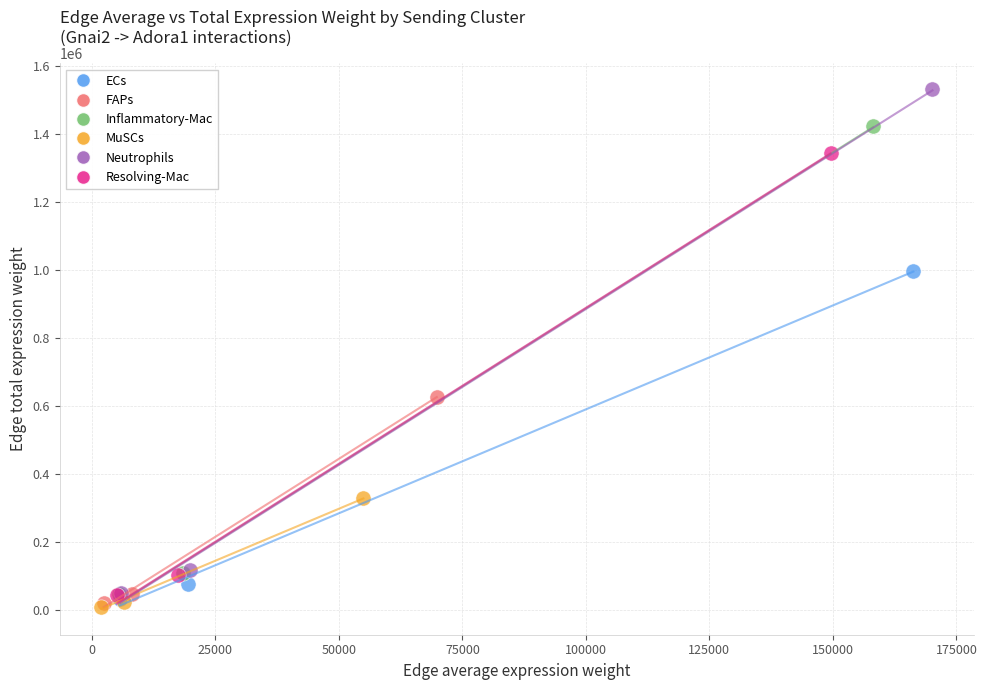

Which series reaches the maximum Y coordinate?

Neutrophils